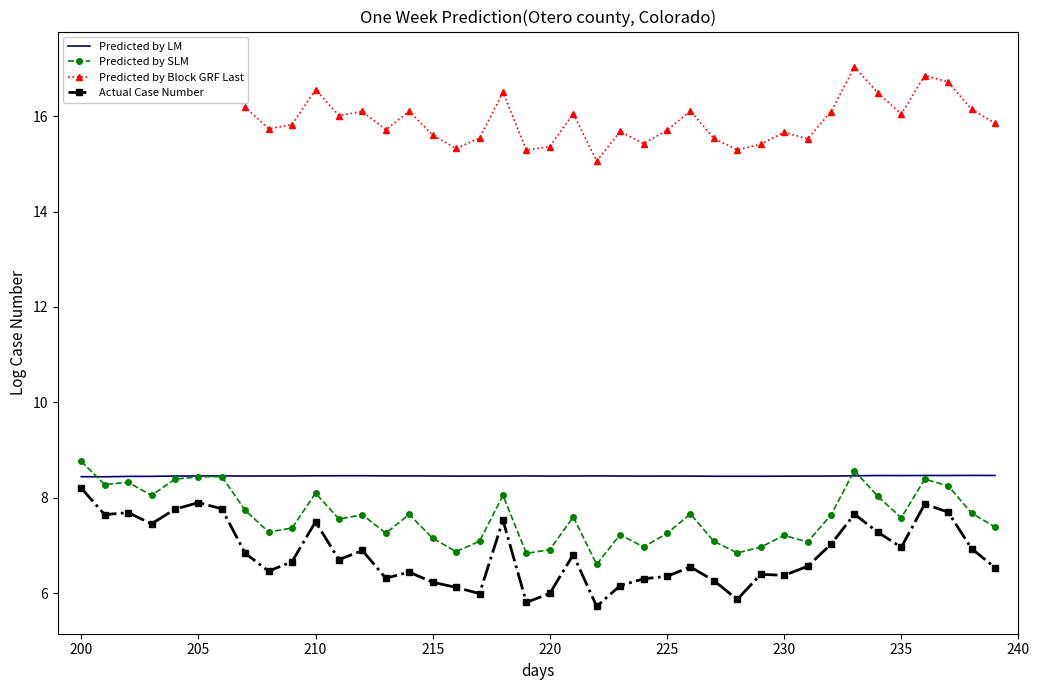

Reading left to right, list all the values displayed in this chart.

Predicted by LM: 8.4	8.4	8.4	8.4	8.5	8.5	8.5	8.5	8.5	8.5	8.5	8.5	8.5	8.5	8.5	8.5	8.5	8.5	8.5	8.5	8.5	8.5	8.5	8.5	8.5	8.5	8.5	8.4	8.4	8.4	8.5	8.5	8.5	8.5	8.5	8.5	8.5	8.5	8.5	8.5
Predicted by SLM: 8.8	8.3	8.3	8.0	8.4	8.4	8.4	7.7	7.3	7.4	8.1	7.6	7.6	7.3	7.6	7.1	6.9	7.1	8.0	6.8	6.9	7.6	6.6	7.2	7.0	7.2	7.7	7.1	6.8	7.0	7.2	7.1	7.6	8.6	8.0	7.6	8.4	8.3	7.7	7.4
Predicted by Block GRF Last: 17.2	16.7	16.8	16.5	16.8	16.9	16.9	16.2	15.7	15.8	16.6	16.0	16.1	15.7	16.1	15.6	15.3	15.5	16.5	15.3	15.4	16.1	15.1	15.7	15.4	15.7	16.1	15.5	15.3	15.4	15.7	15.5	16.1	17.0	16.5	16.0	16.9	16.7	16.1	15.9
Actual Case Number: 8.2	7.6	7.7	7.5	7.8	7.9	7.8	6.8	6.5	6.7	7.5	6.7	6.9	6.3	6.4	6.2	6.1	6.0	7.5	5.8	6.0	6.8	5.7	6.2	6.3	6.4	6.5	6.3	5.9	6.4	6.4	6.6	7.0	7.7	7.3	7.0	7.9	7.7	6.9	6.5